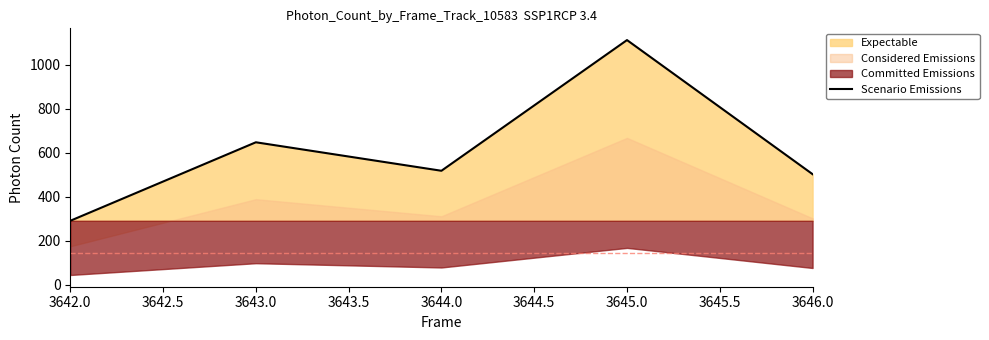

How many values are below 517?

2